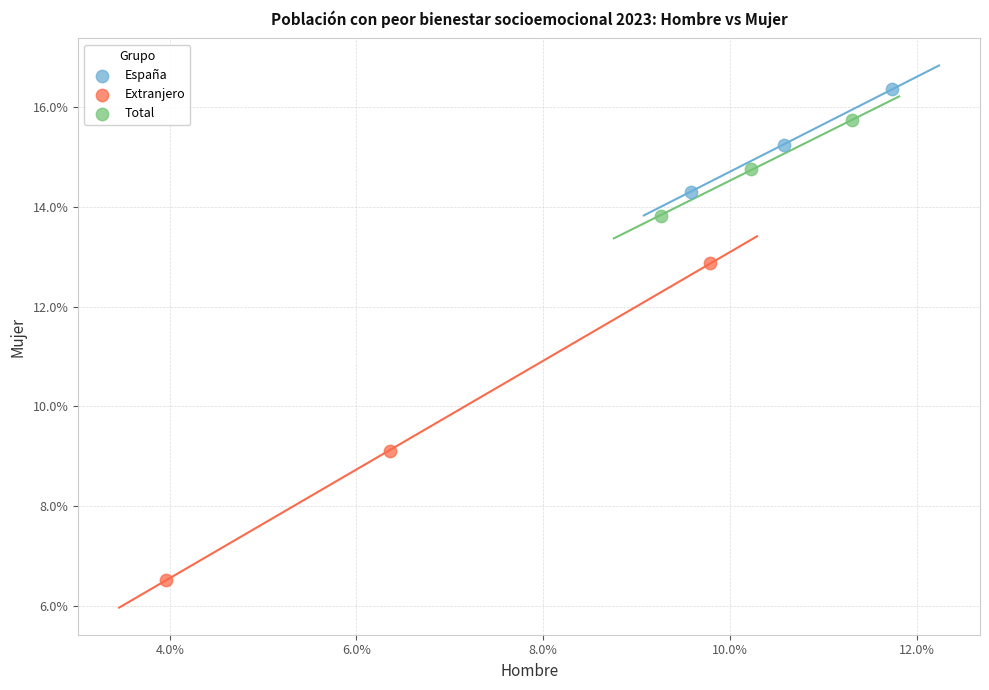

Which series contains the highest Y value?

España